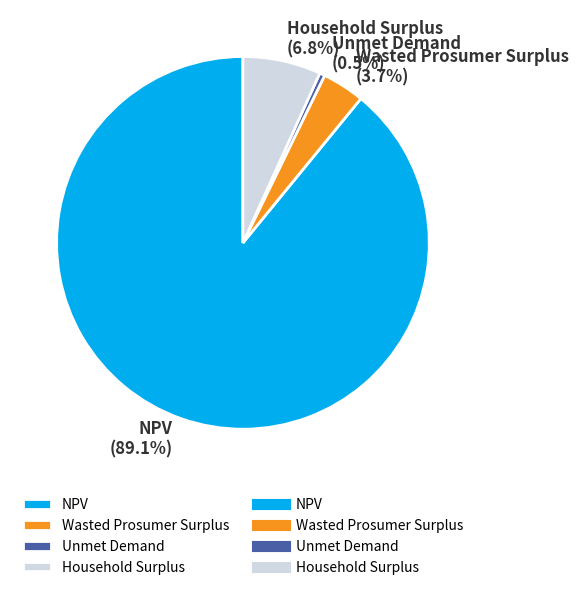

Does NPV account for over 50% of the chart?

Yes